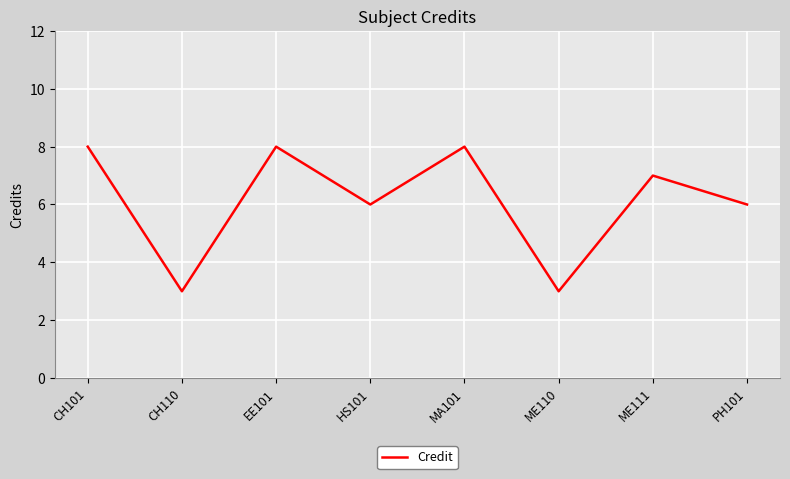

How many values are between 6 and 8?

6